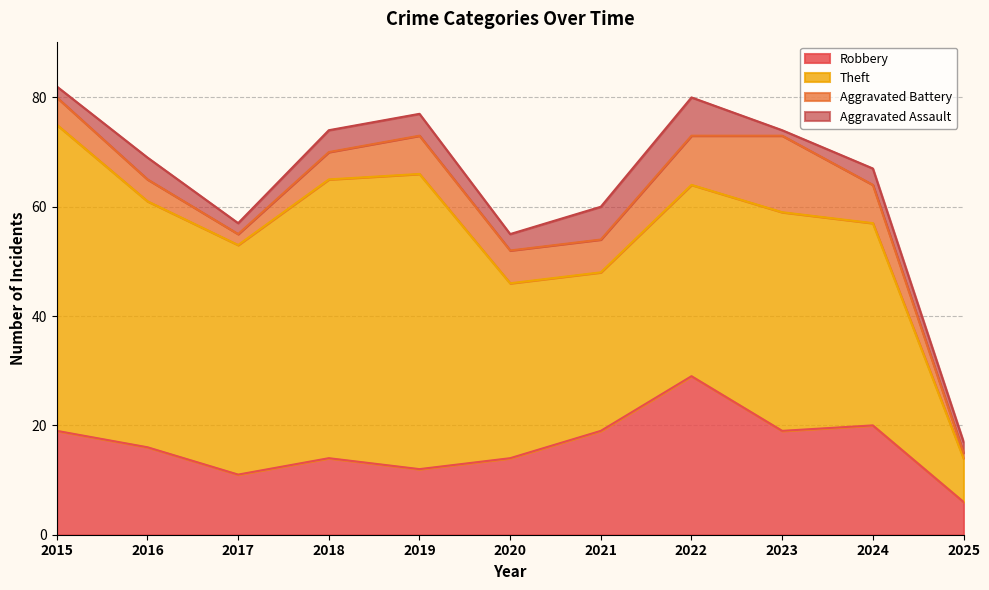

Reading left to right, transcribe all the data shown in this chart.

Robbery: 19	16	11	14	12	14	19	29	19	20	6
Theft: 56	45	42	51	54	32	29	35	40	37	8
Aggravated Battery: 5	4	2	5	7	6	6	9	14	7	1
Aggravated Assault: 2	4	2	4	4	3	6	7	1	3	2